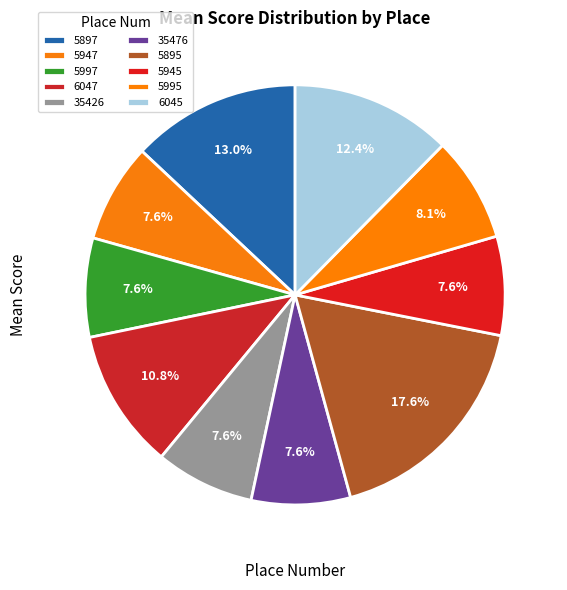

What percentage is NOT represented by 5895?

82.4%